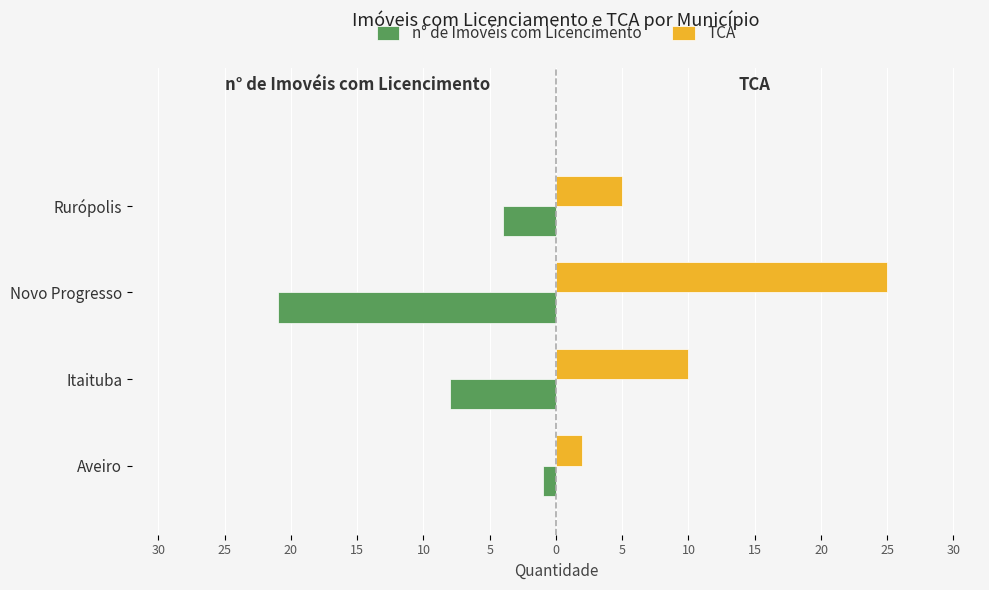

Reading left to right, transcribe all the data shown in this chart.

n° de Imovéis com Licencimento: -1	-8	-21	-4
TCA: 2	10	25	5